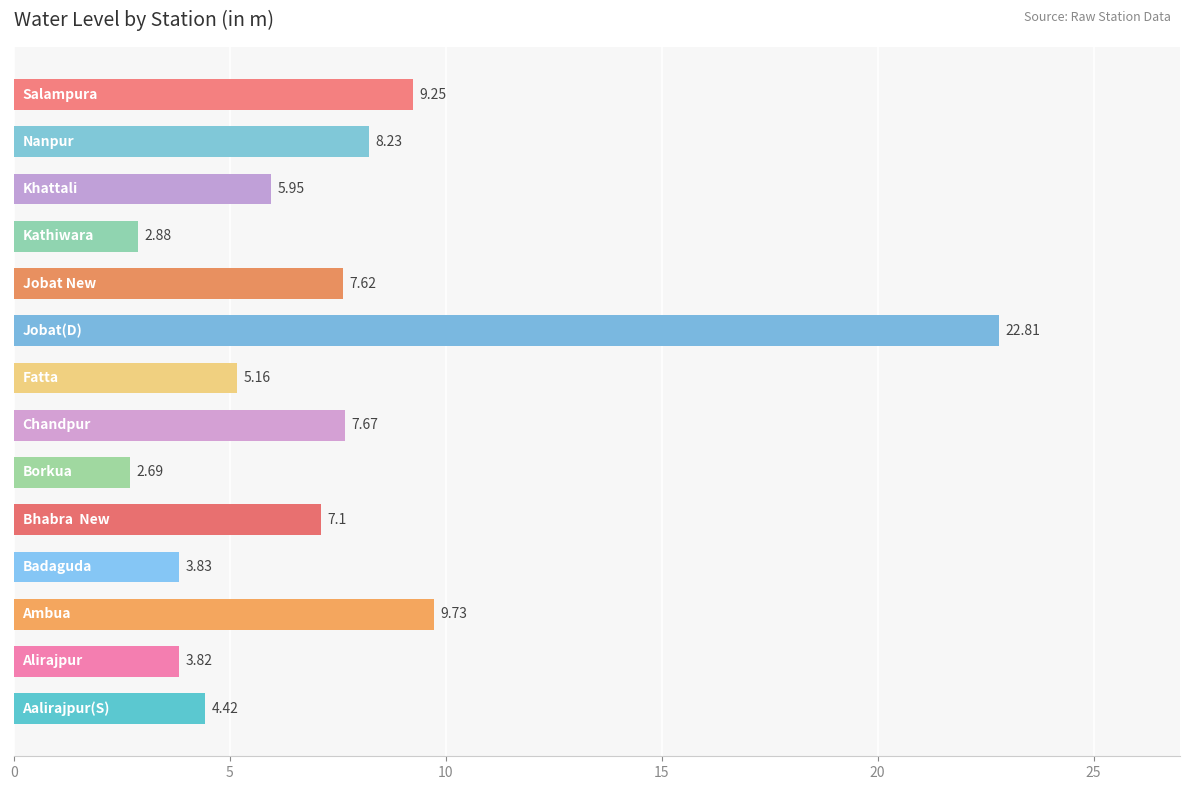

What is the sum of all values?

101.2